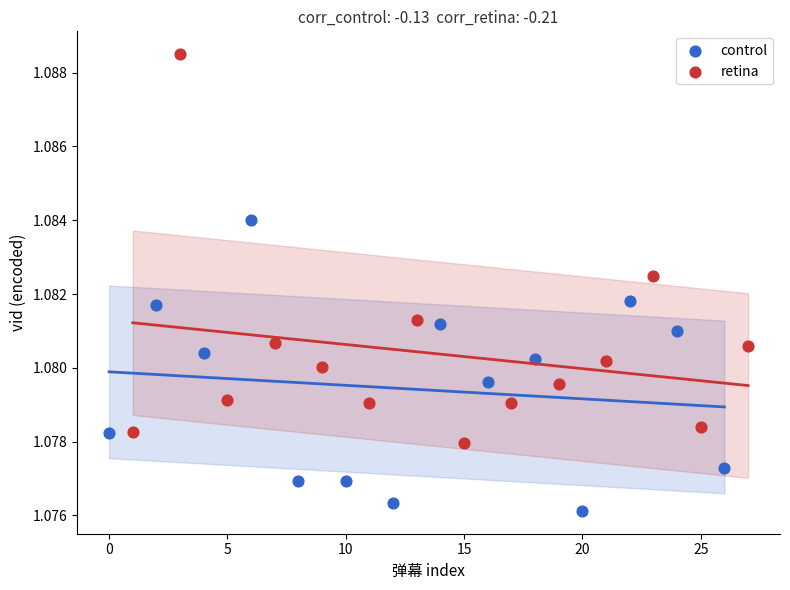

What are all the series names shown in the legend?

control, retina